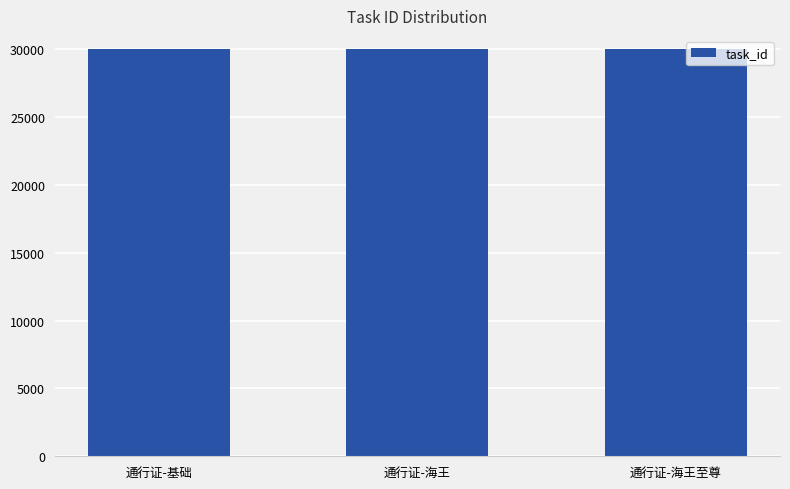

What is the maximum value shown in the chart?

30003